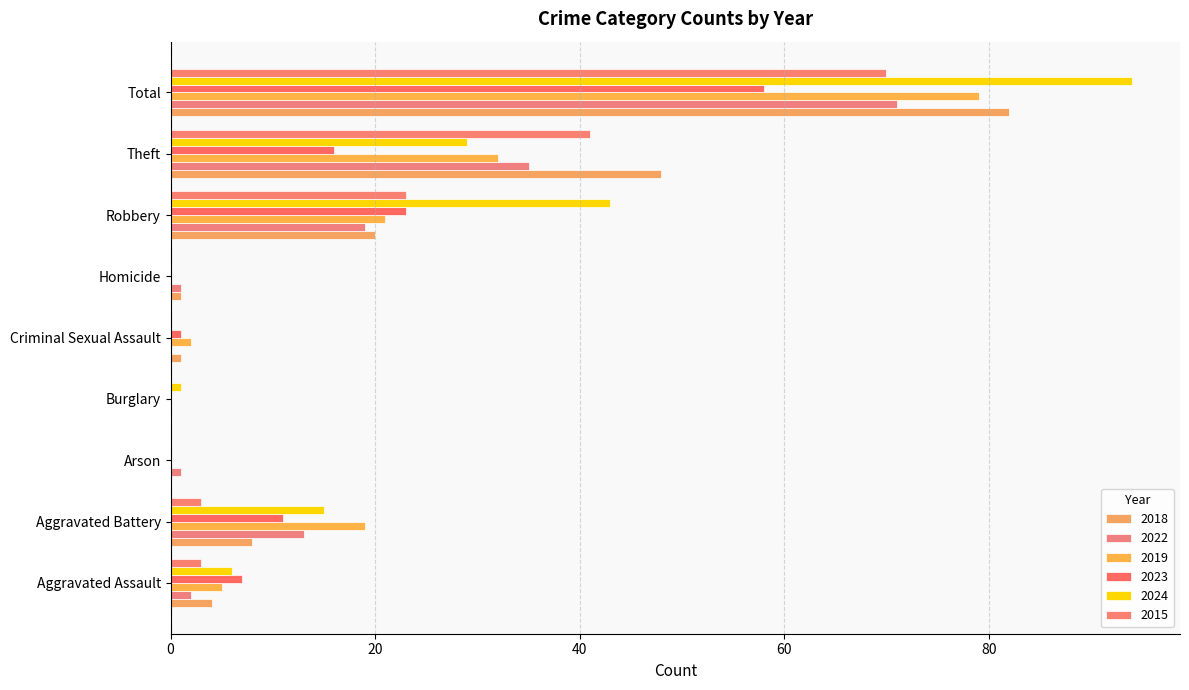

Which series changed the most between Theft and Total?

2024